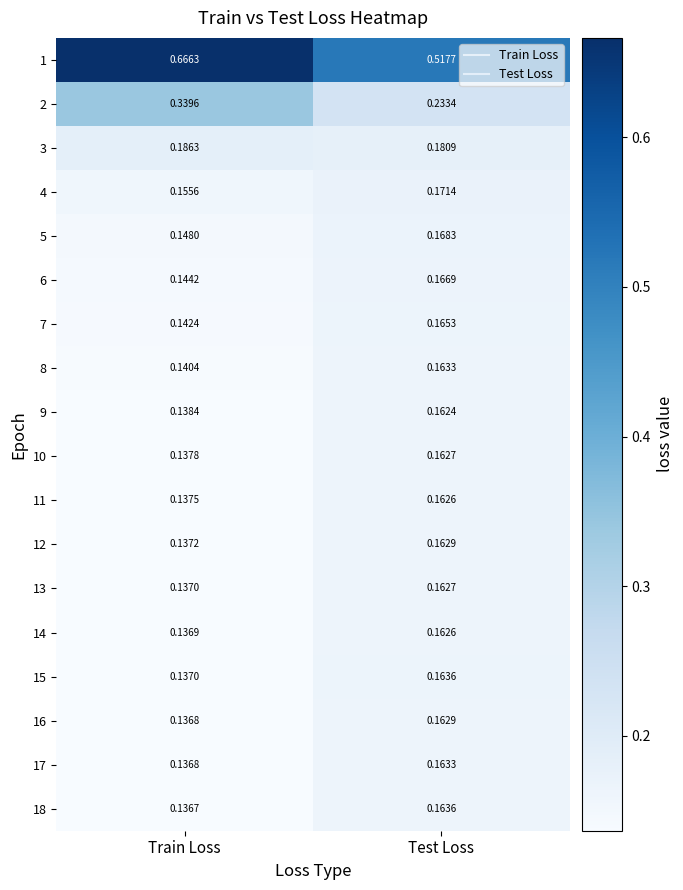

What is the difference between the highest and lowest values at Test Loss?

0.4